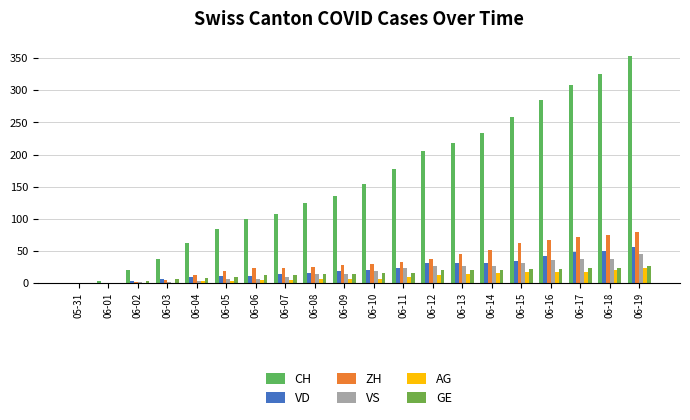

At which label does ZH reach its peak?

06-19